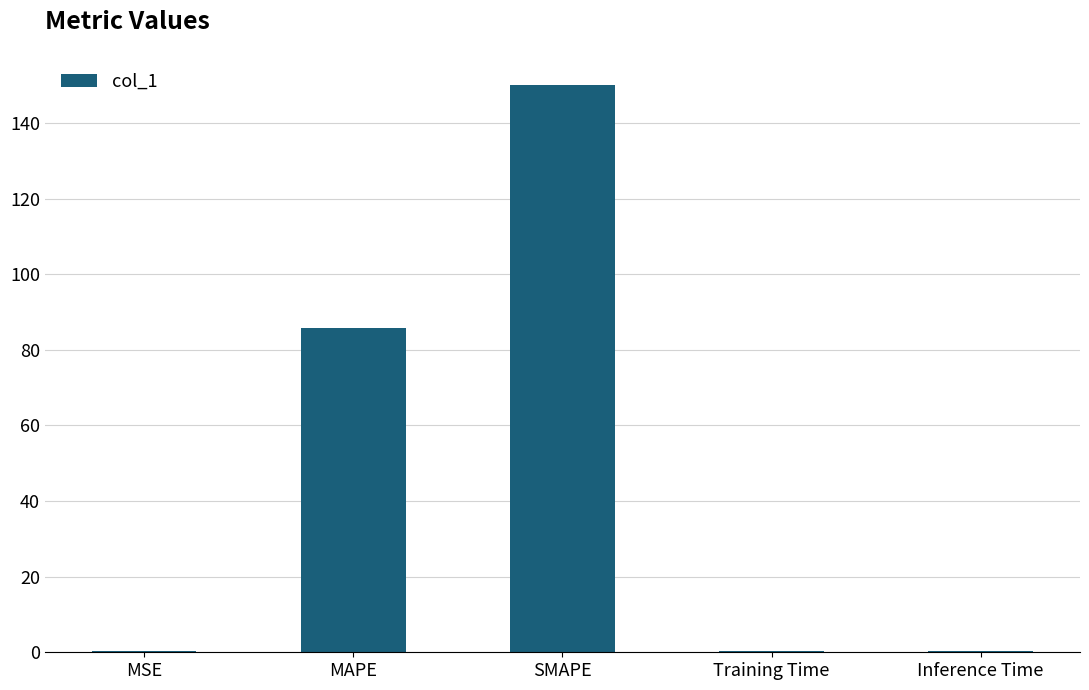

What is the sum of all values?

236.7